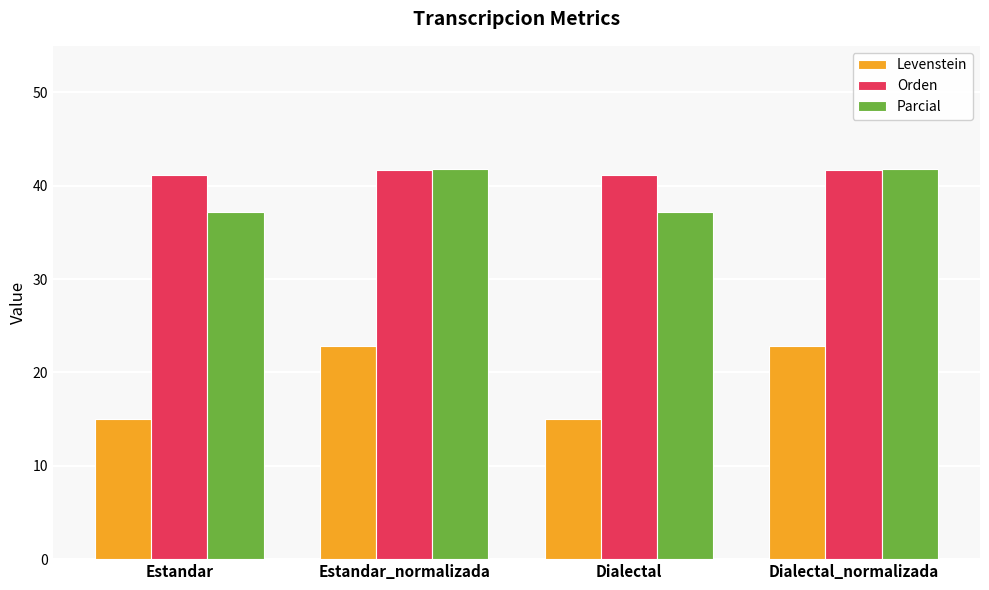

At how many categories does at least one series exceed 35?

4